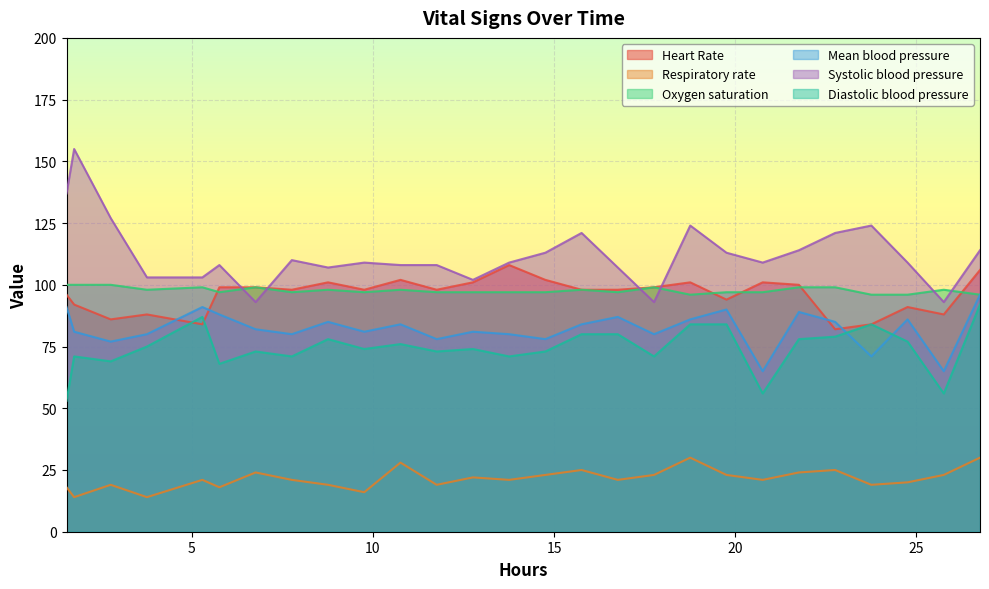

What is the average value of the Systolic blood pressure series?

112